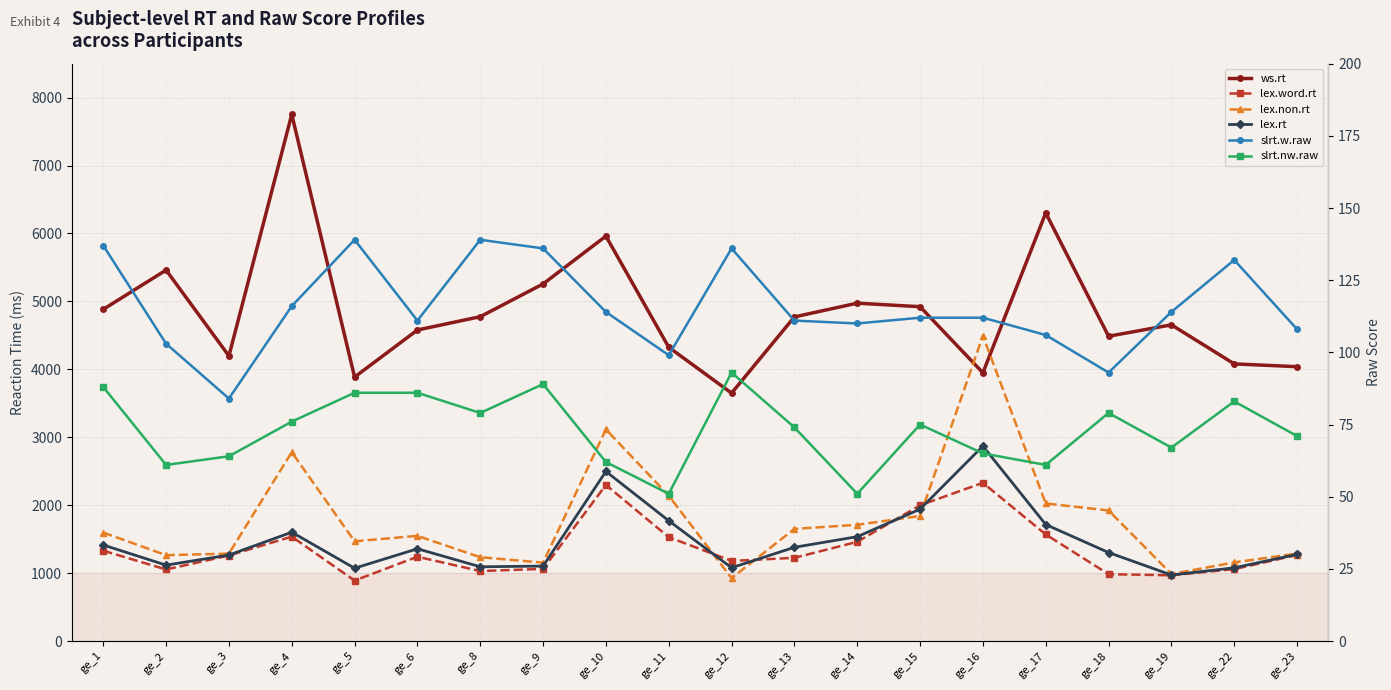

At which category does the chart reach its minimum across all series?

ge_11